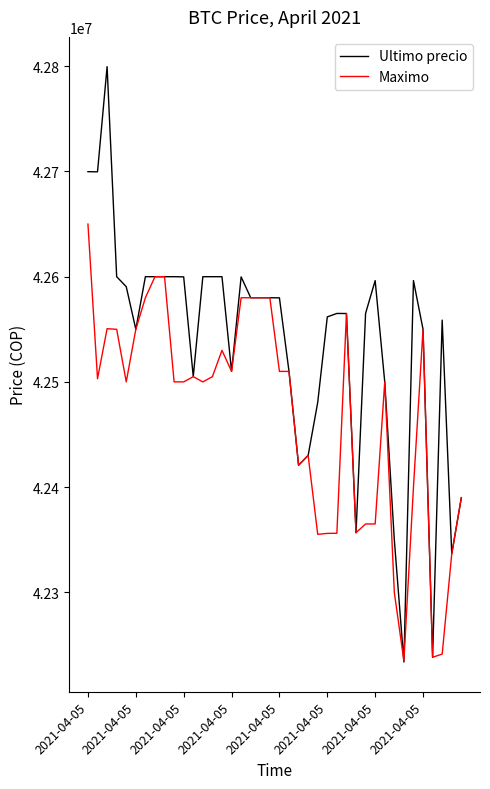

What are all the series names shown in the legend?

Ultimo precio, Maximo